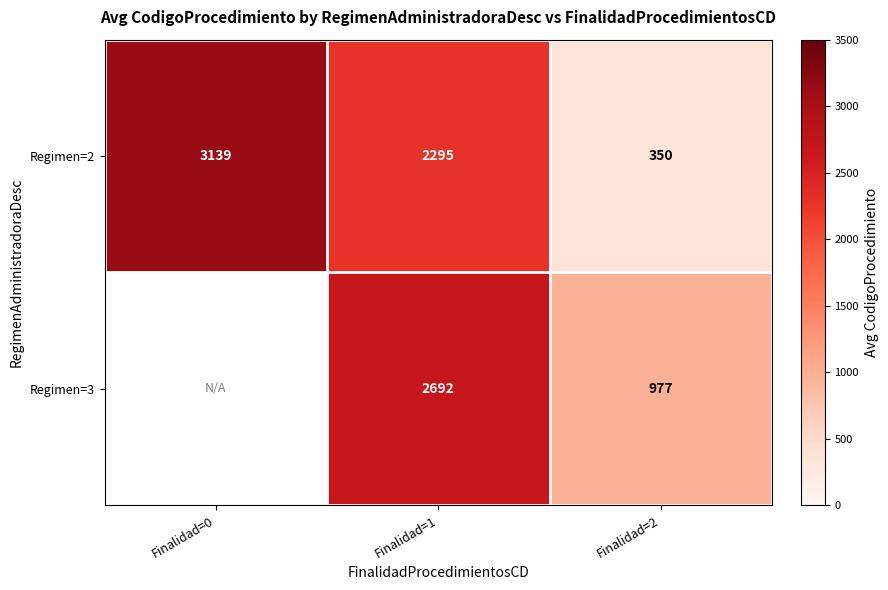

Between Finalidad=0 and Finalidad=1, which is larger?

Finalidad=0